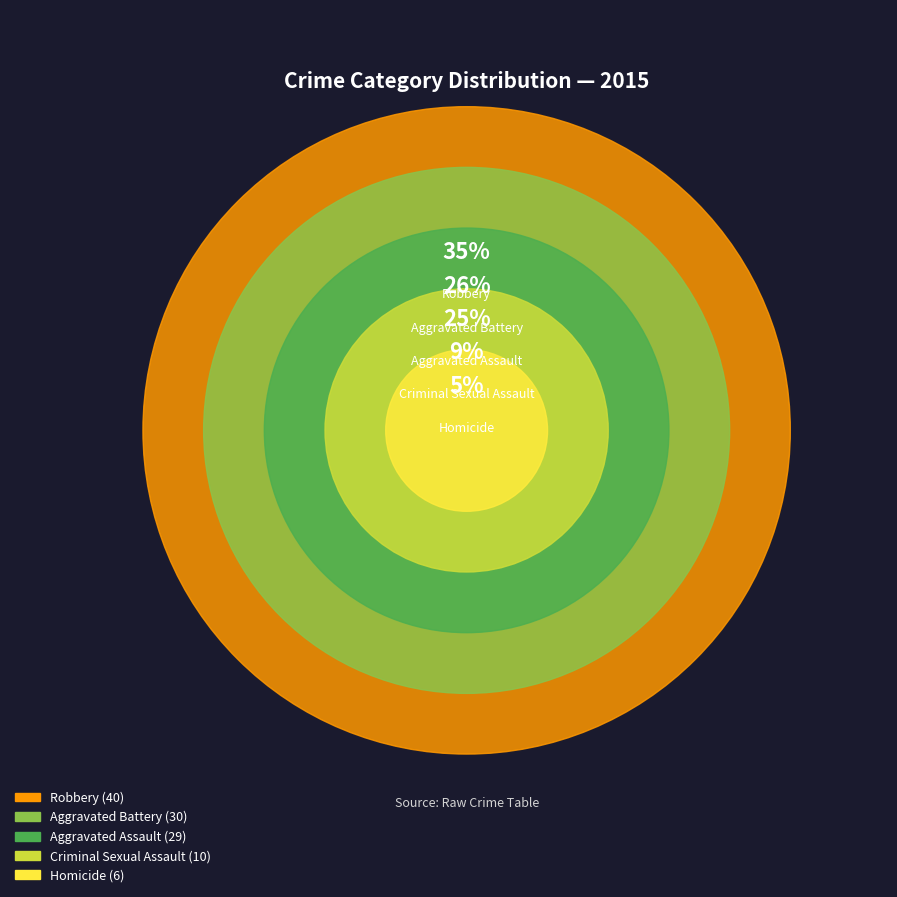

What percentage is the Aggravated Battery slice, to the nearest percent?

26%